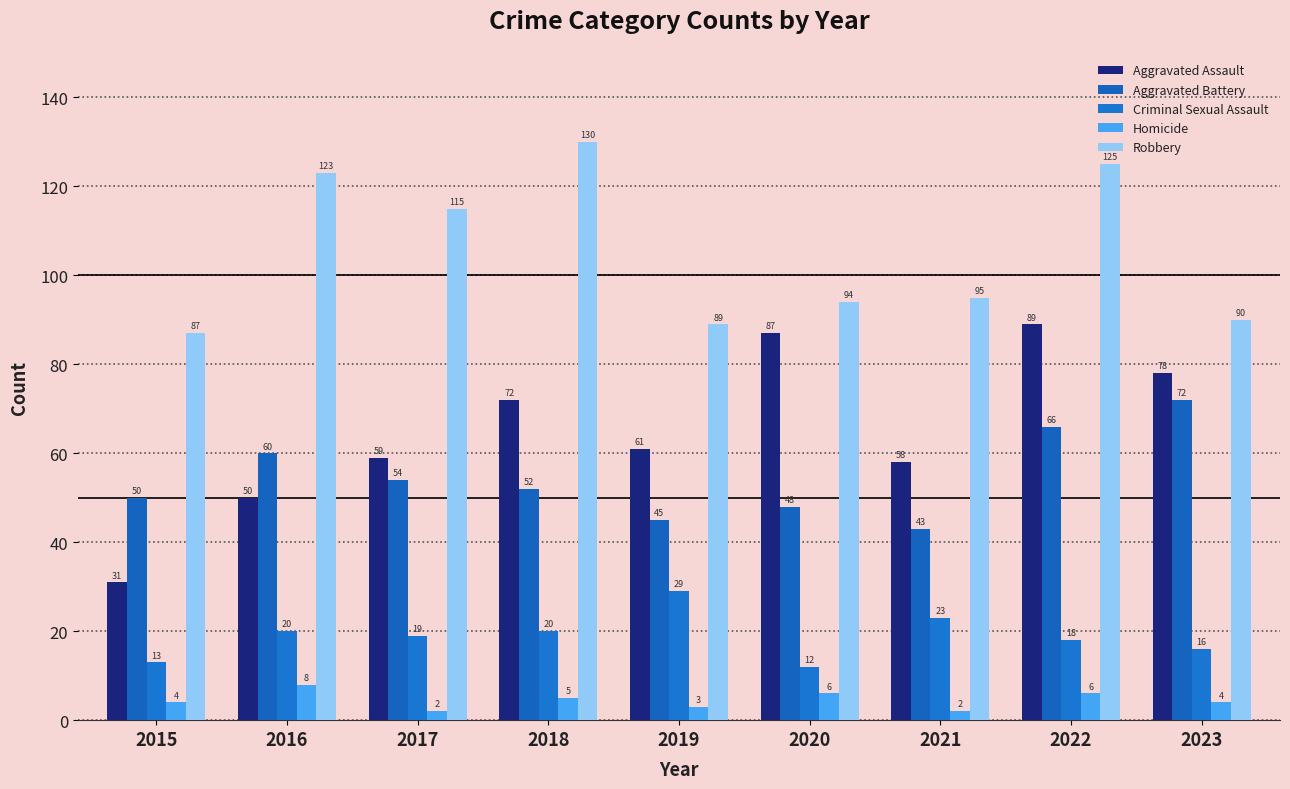

Read the Aggravated Assault value at 2018.

72